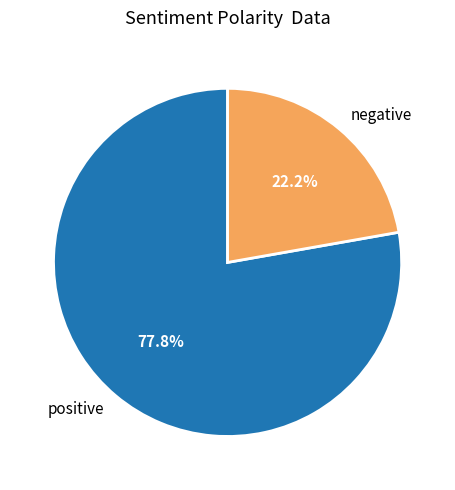

Which slice is the largest?

positive